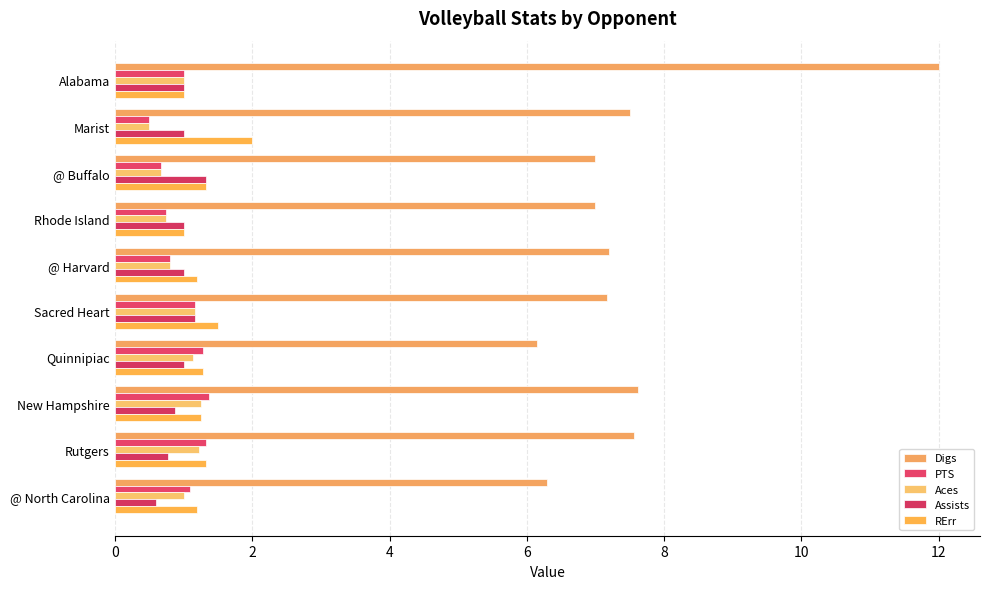

What are all the series names shown in the legend?

Digs, PTS, Aces, Assists, RErr